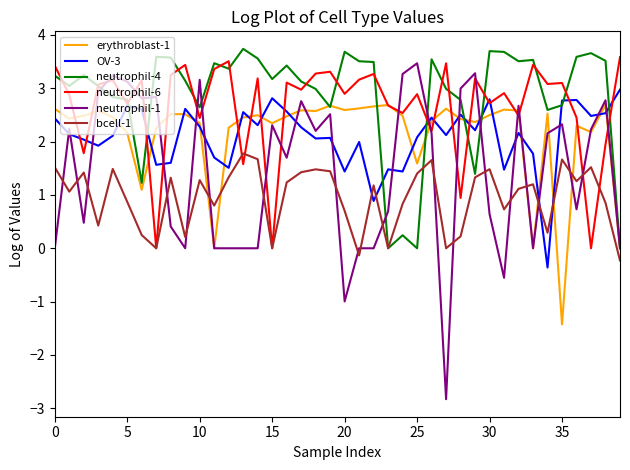

What is the smallest value displayed?

-2.8